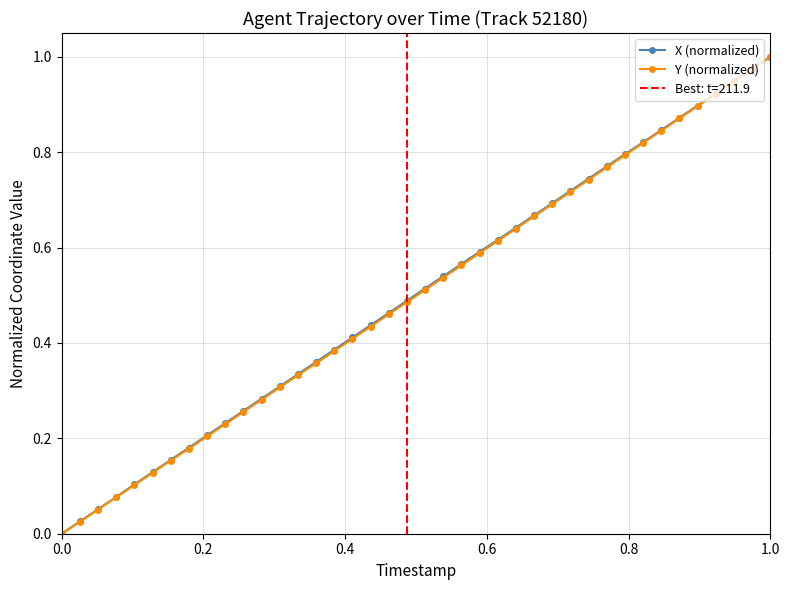

Which series has the largest total across all categories?

X (normalized)